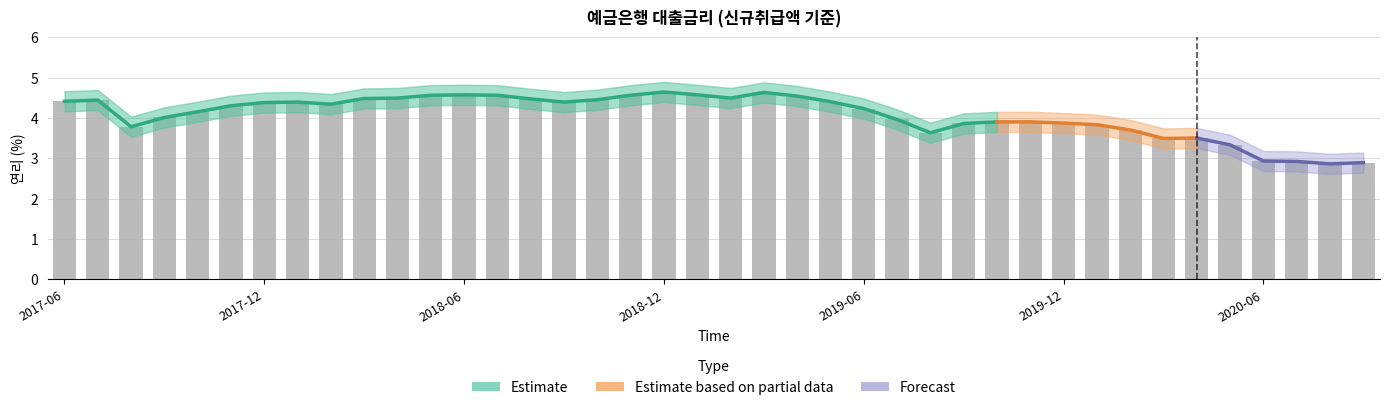

What is the sum of the values at 202004 and 201811?

8.1